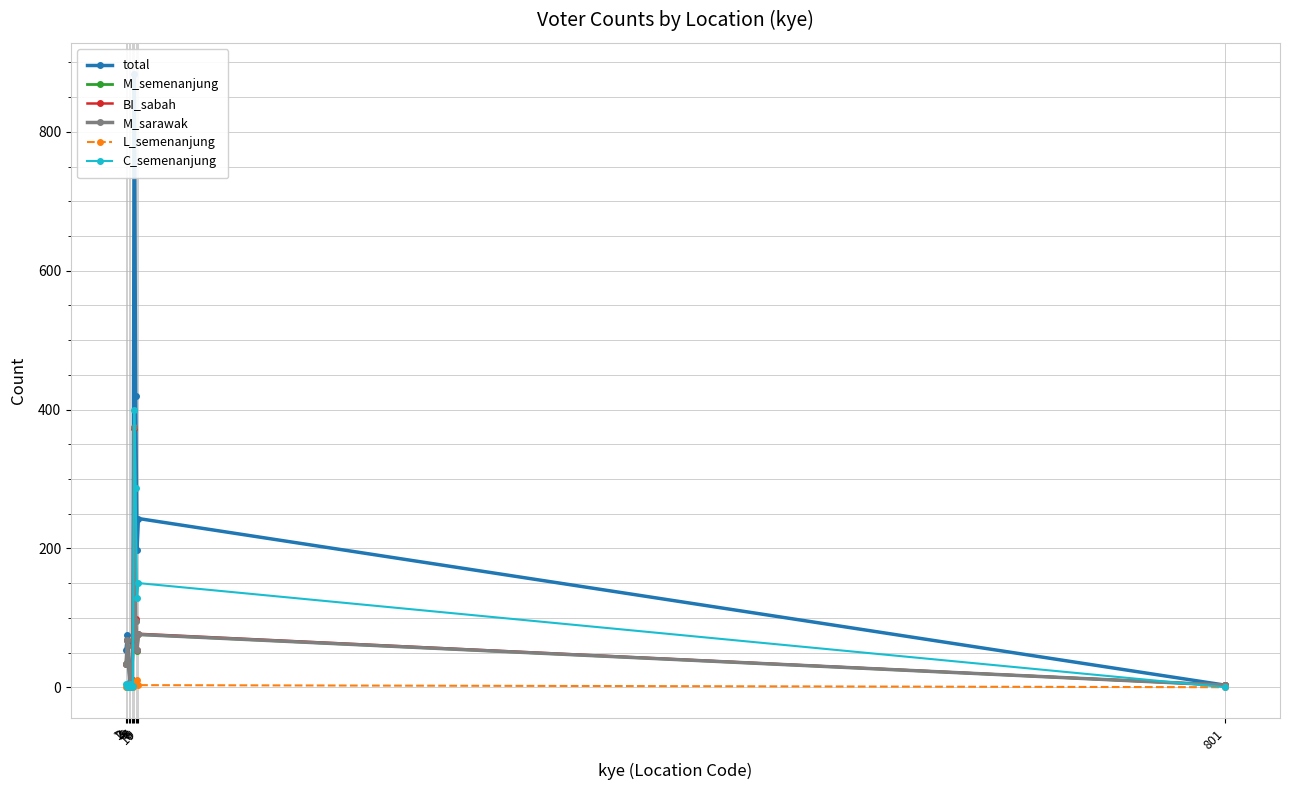

Between 4 and 9, which series saw the biggest shift?

total